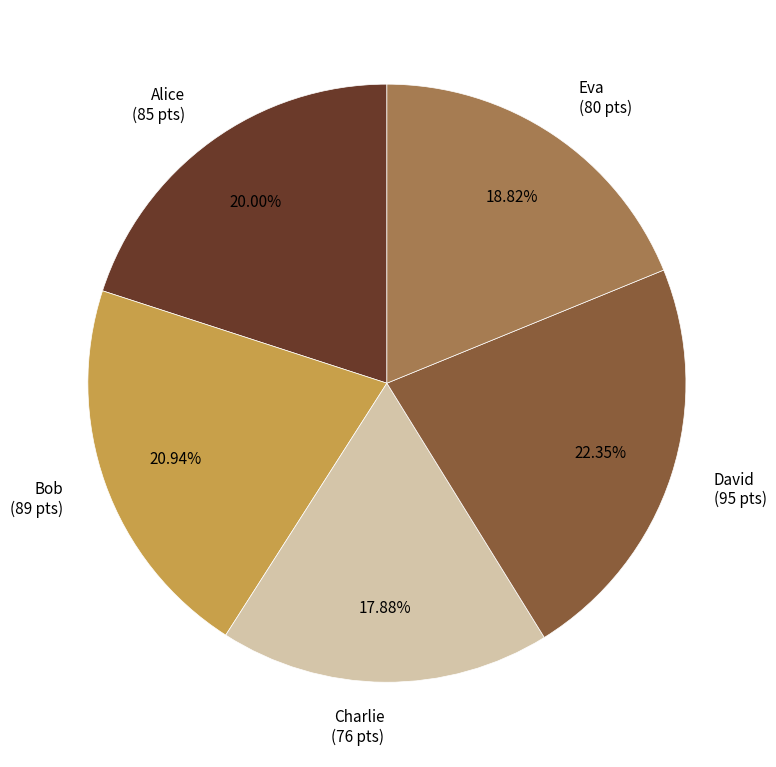

To the nearest percent, what is the average slice percentage?

20%